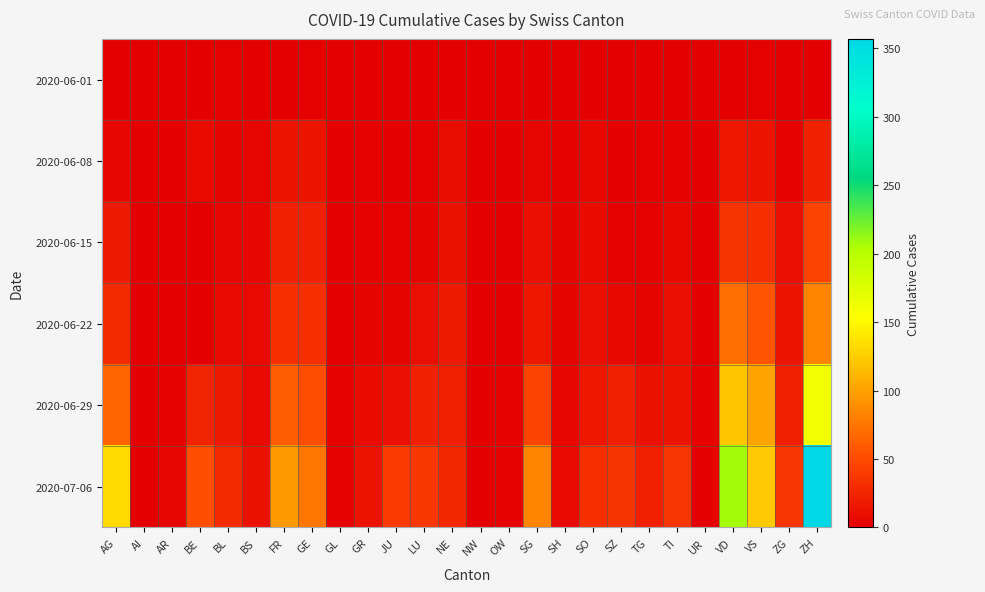

Reading right to left, extract all data points from this chart.

2020-06-01: ZH=0	ZG=0	VS=1	VD=0	UR=0	TI=0	TG=0	SZ=0	SO=0	SH=0	SG=0	OW=0	NW=0	NE=0	LU=0	JU=0	GR=0	GL=0	GE=1	FR=0	BS=0	BL=1	BE=0	AR=0	AI=0	AG=0
2020-06-08: ZH=23	ZG=1	VS=14	VD=16	UR=0	TI=1	TG=1	SZ=0	SO=6	SH=1	SG=4	OW=0	NW=0	NE=9	LU=1	JU=0	GR=1	GL=0	GE=14	FR=13	BS=4	BL=3	BE=8	AR=0	AI=0	AG=5
2020-06-15: ZH=45	ZG=11	VS=32	VD=35	UR=0	TI=6	TG=1	SZ=1	SO=8	SH=3	SG=11	OW=0	NW=0	NE=12	LU=3	JU=1	GR=2	GL=0	GE=22	FR=22	BS=5	BL=4	BE=0	AR=0	AI=0	AG=17
2020-06-22: ZH=83	ZG=14	VS=56	VD=71	UR=0	TI=11	TG=3	SZ=6	SO=11	SH=3	SG=16	OW=0	NW=0	NE=18	LU=10	JU=3	GR=3	GL=0	GE=32	FR=32	BS=7	BL=7	BE=0	AR=0	AI=0	AG=28
2020-06-29: ZH=162	ZG=21	VS=101	VD=121	UR=2	TI=13	TG=12	SZ=21	SO=16	SH=5	SG=46	OW=1	NW=0	NE=21	LU=23	JU=11	GR=8	GL=1	GE=52	FR=61	BS=7	BL=17	BE=25	AR=2	AI=0	AG=65
2020-07-06: ZH=357	ZG=36	VS=123	VD=208	UR=0	TI=36	TG=21	SZ=35	SO=32	SH=7	SG=83	OW=2	NW=0	NE=27	LU=37	JU=39	GR=13	GL=1	GE=76	FR=95	BS=12	BL=29	BE=52	AR=4	AI=0	AG=132